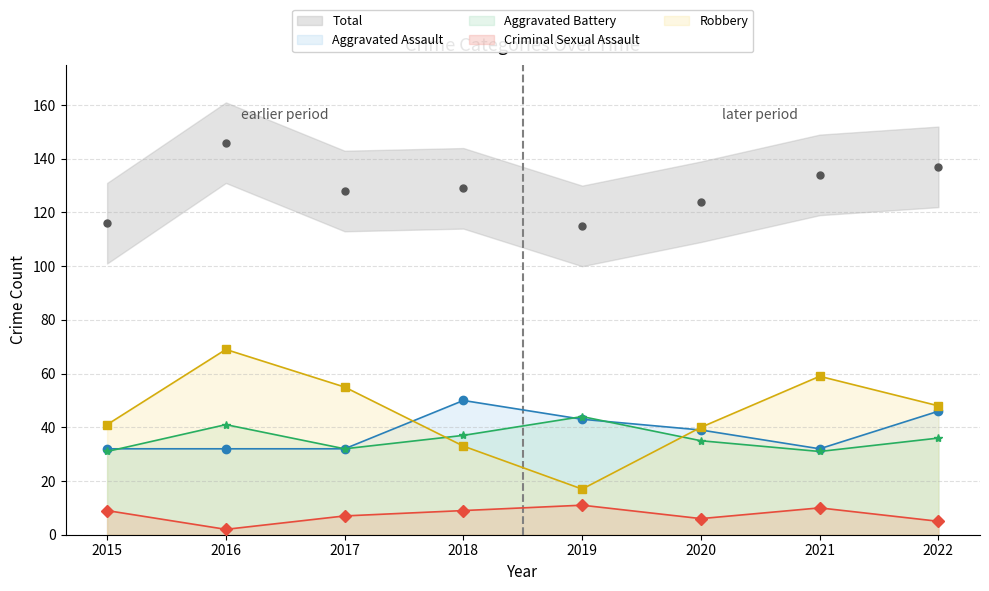

True or false: Criminal Sexual Assault and Aggravated Assault cross at least once.

False